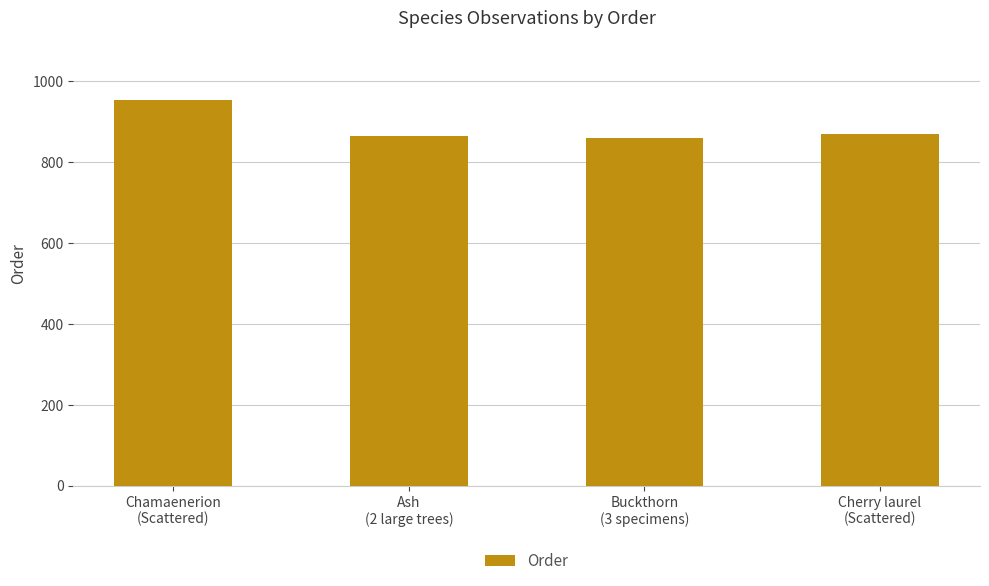

What is the smallest value displayed?

859